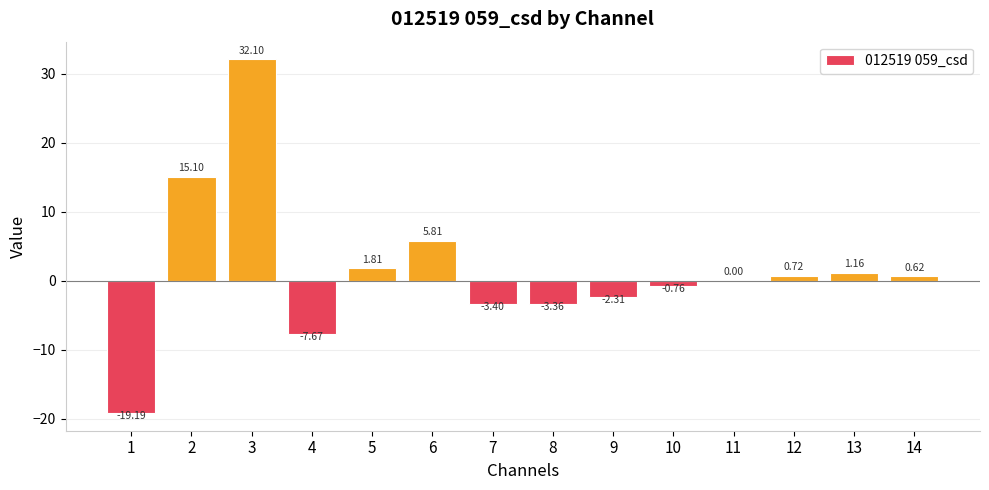

What is the change in value from 2 to 8?

-18.5